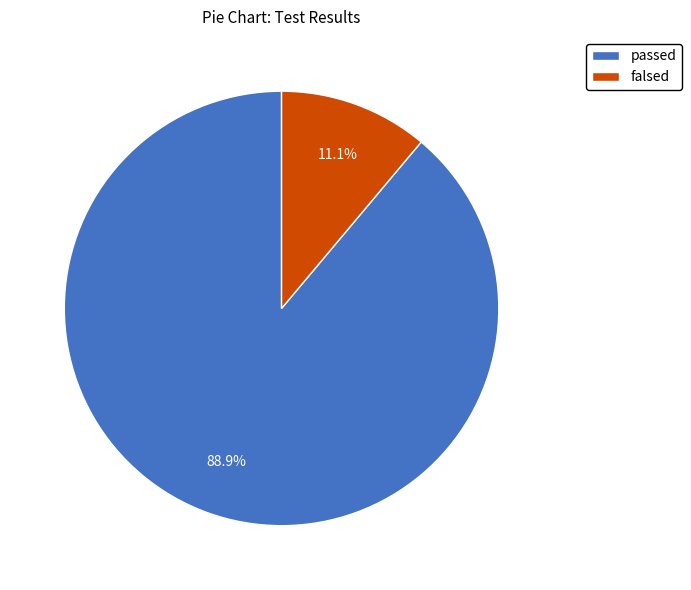

To the nearest percent, what portion does falsed represent?

11%